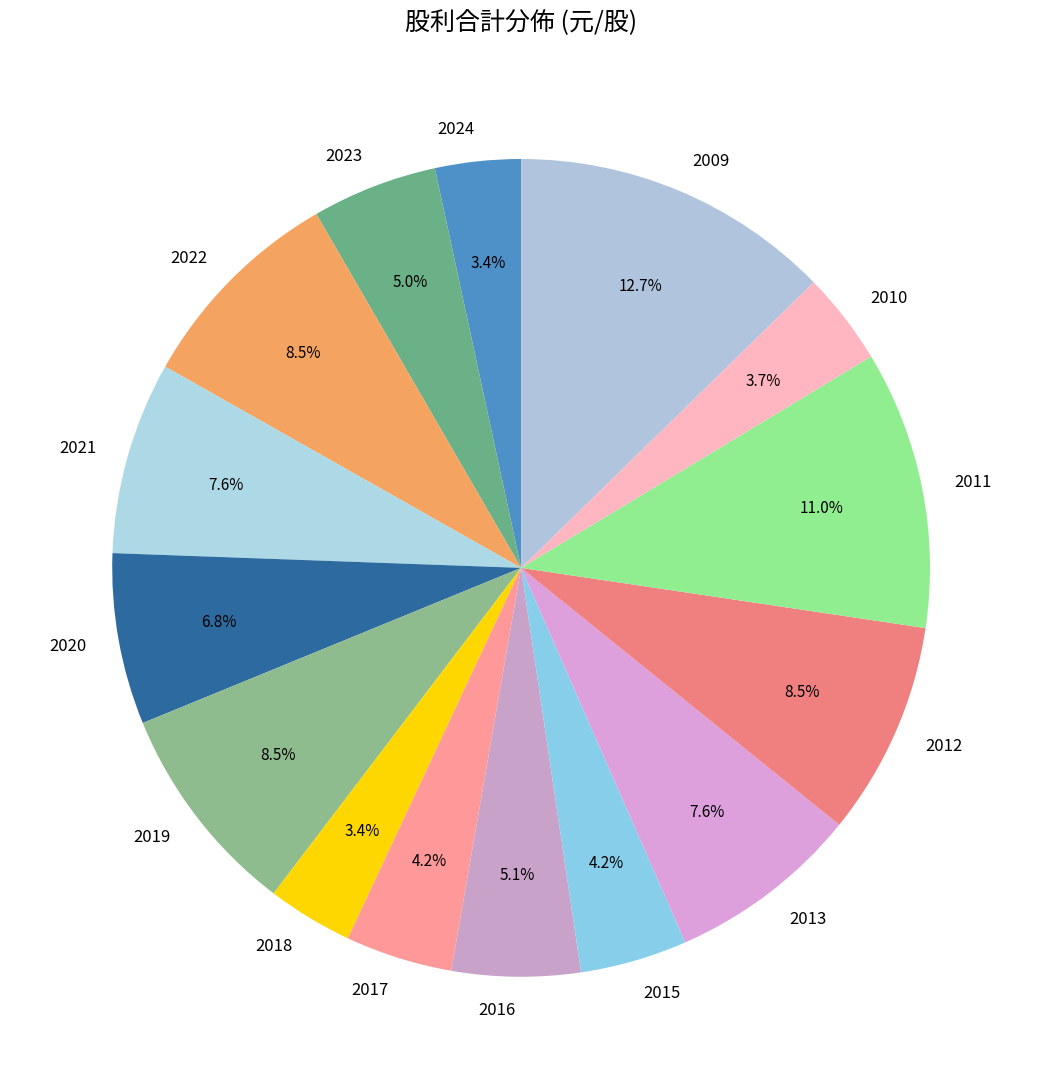

Does 2024 account for over 50% of the chart?

No